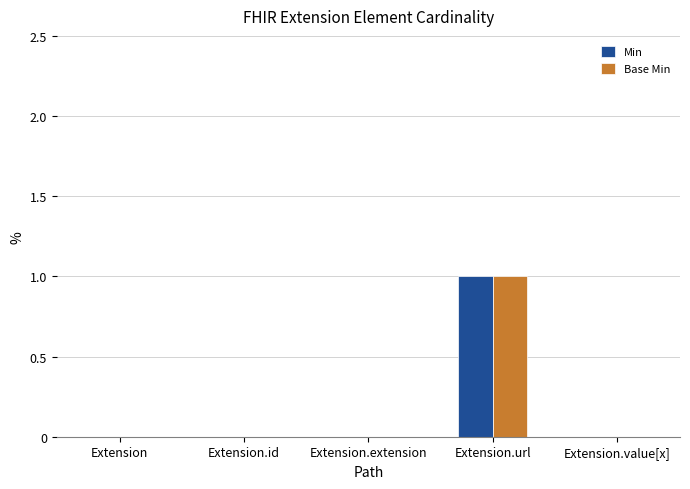

At which category is the sum across all series the highest?

Extension.url